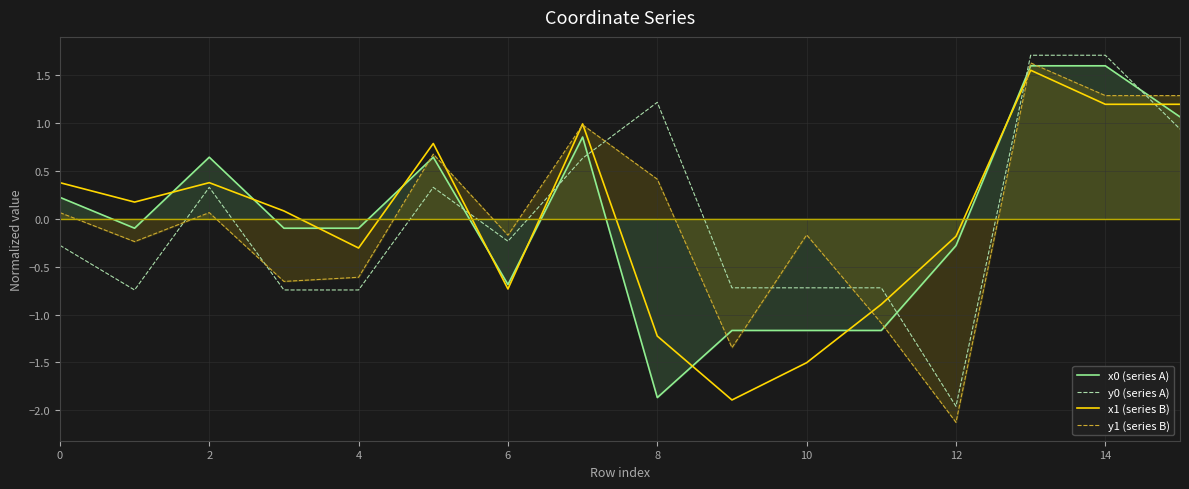

At which category is the sum across all series the highest?

13